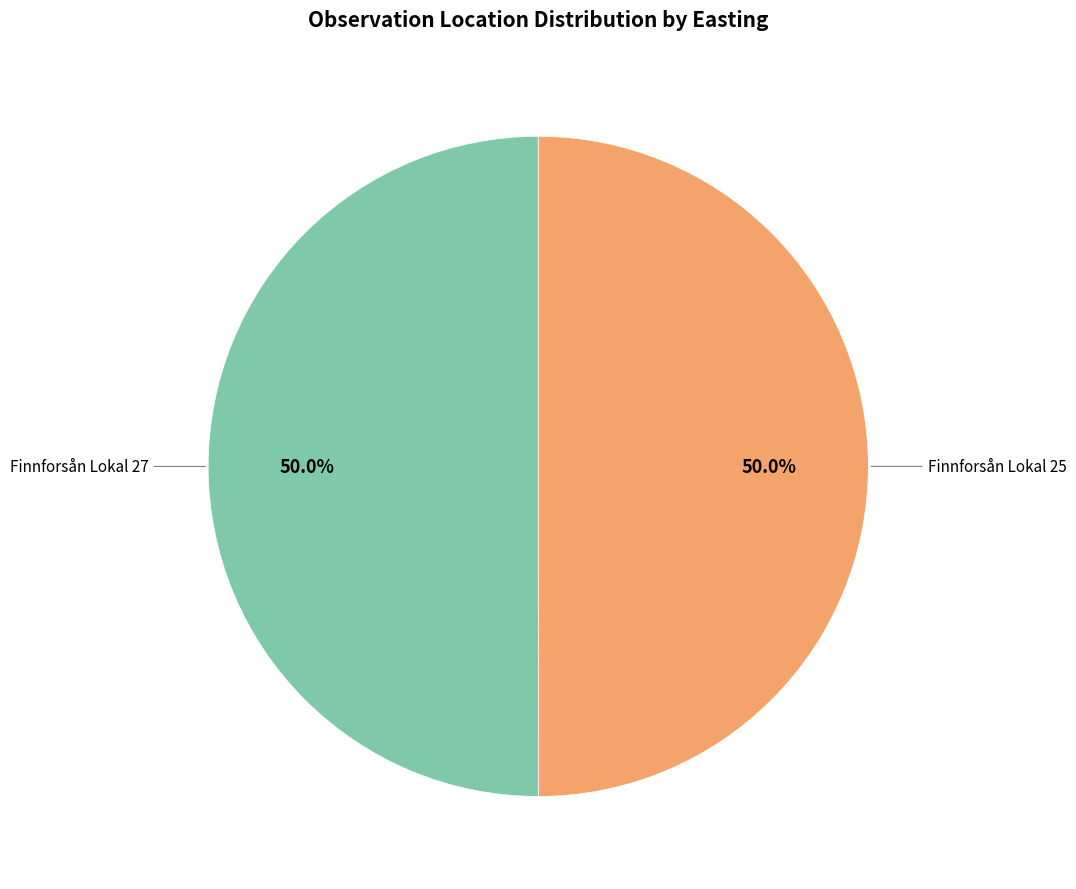

To the nearest percent, what is the combined percentage of Finnforsån Lokal 27 and Finnforsån Lokal 25?

100%